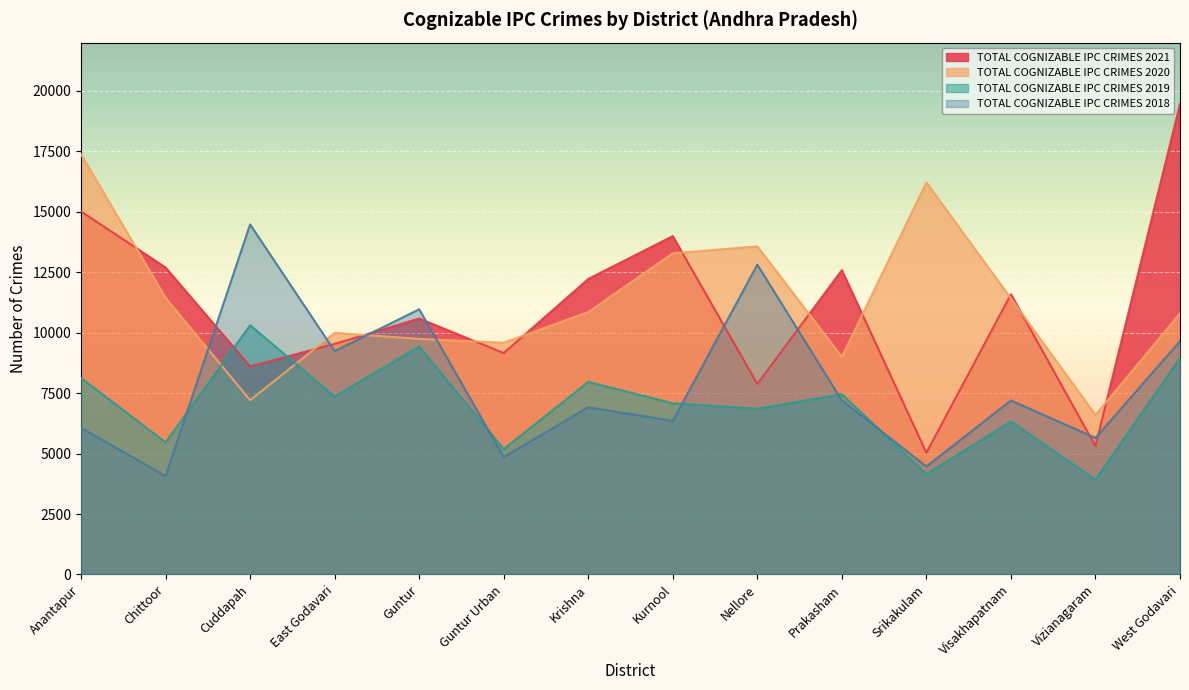

List the series in order of their peak value, lowest first.

TOTAL COGNIZABLE IPC CRIMES 2019, TOTAL COGNIZABLE IPC CRIMES 2018, TOTAL COGNIZABLE IPC CRIMES 2020, TOTAL COGNIZABLE IPC CRIMES 2021